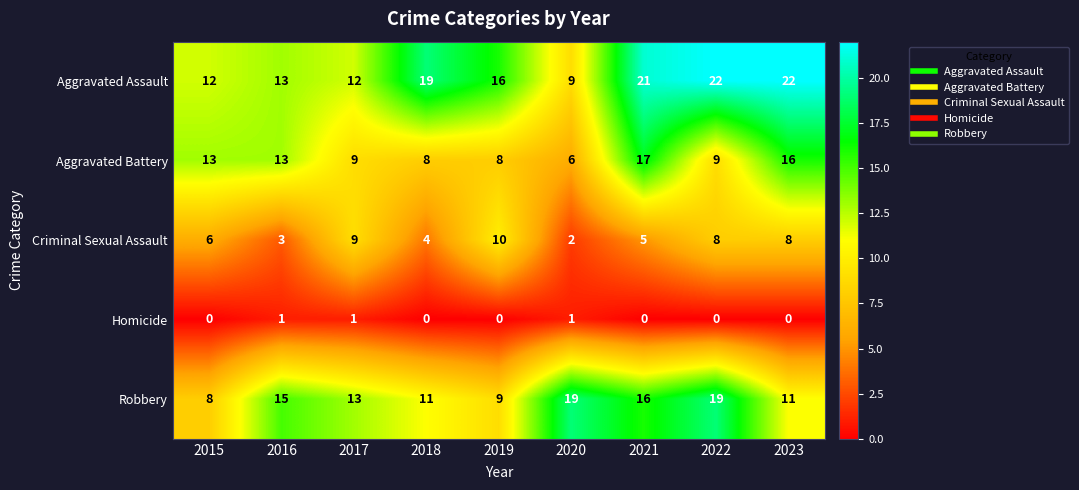

True or false: Homicide has a value of 2 at 2020.

False